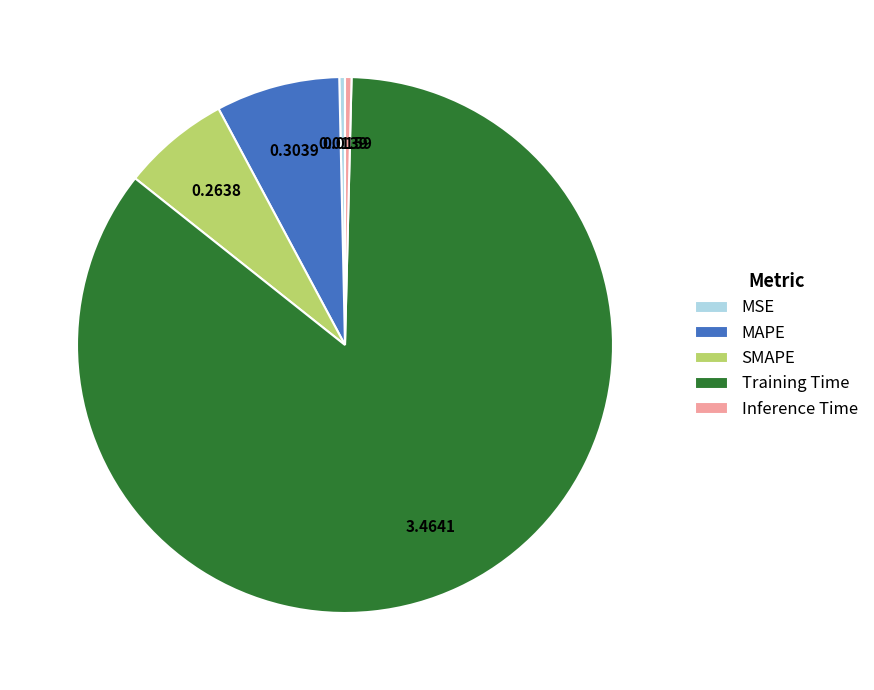

Is there a majority slice in this chart?

Yes